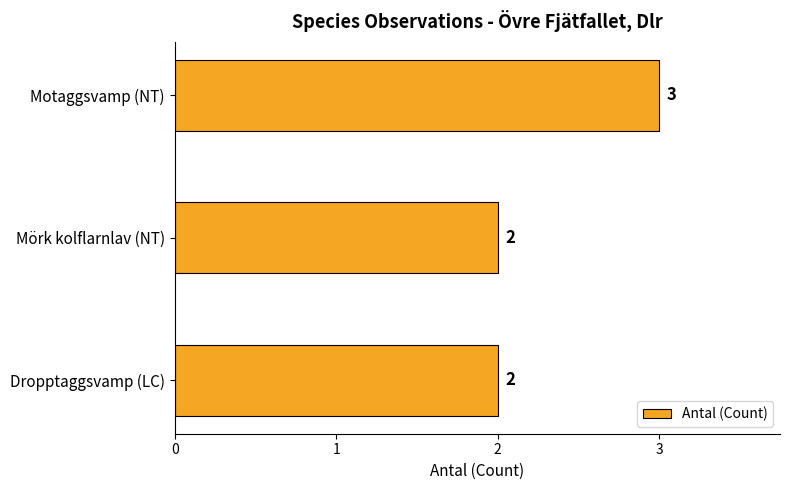

Reading bottom to top, list all the values displayed in this chart.

2	2	3